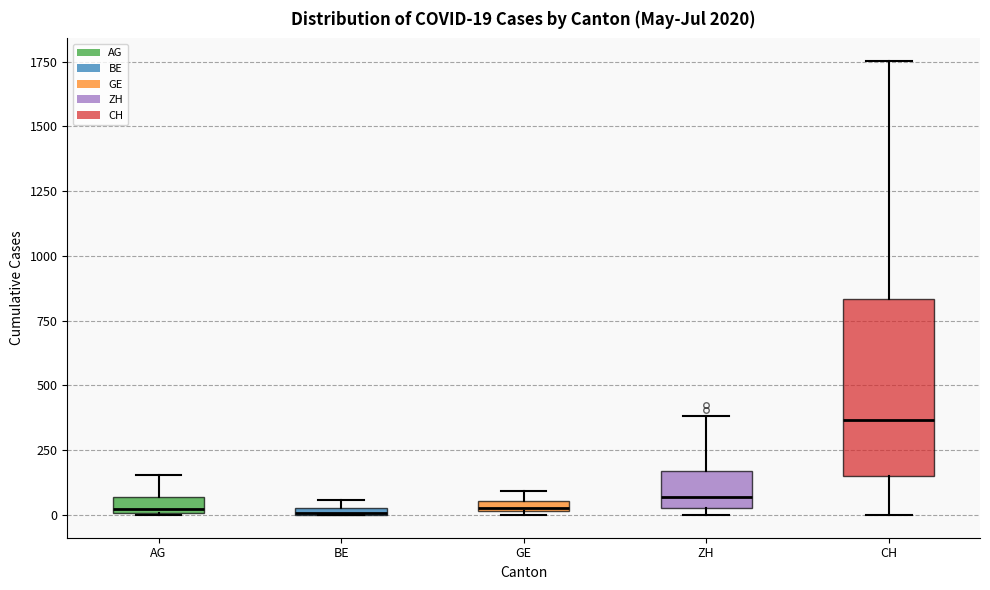

Which box's median line is the highest?

CH